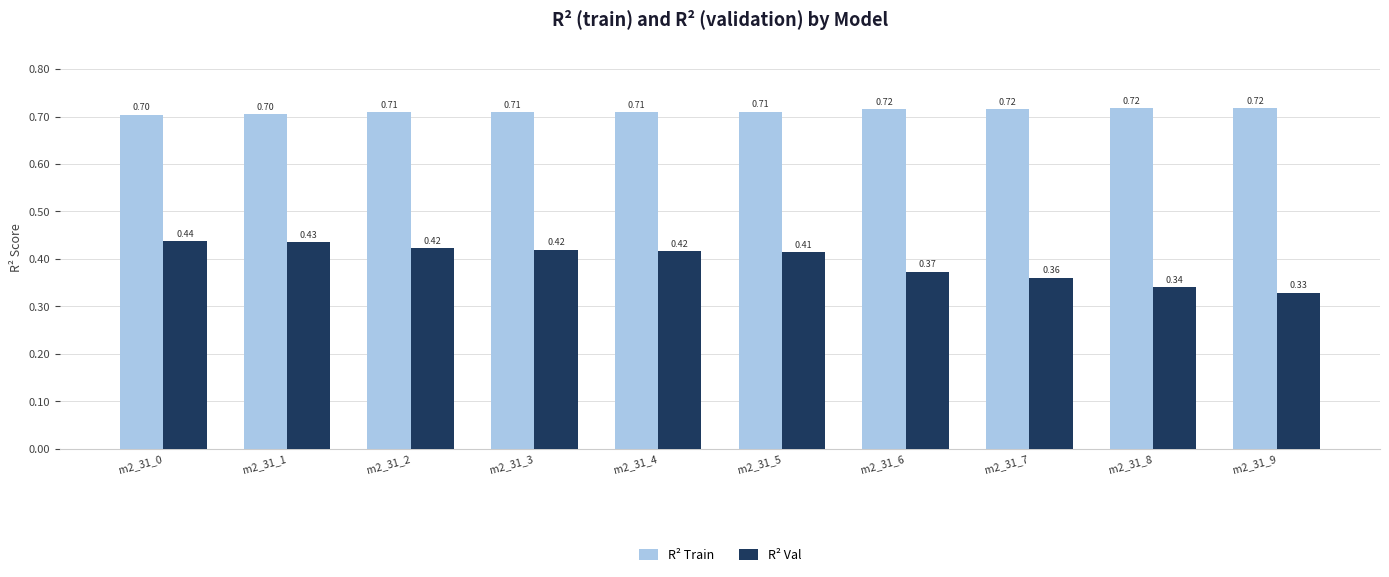

What is the sum of all R² Train values?

7.1